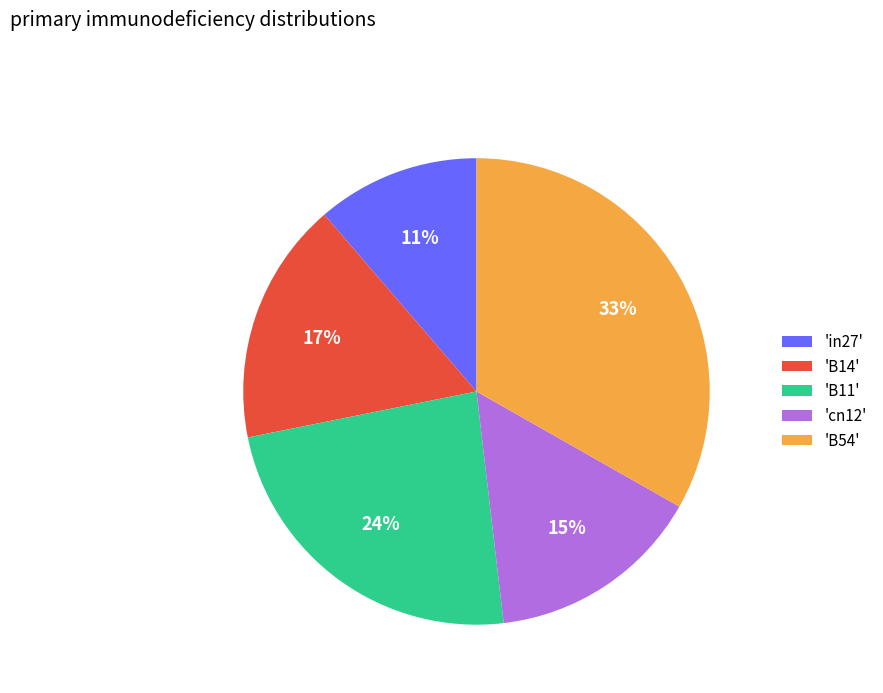

Is there any slice that represents more than half of the pie?

No